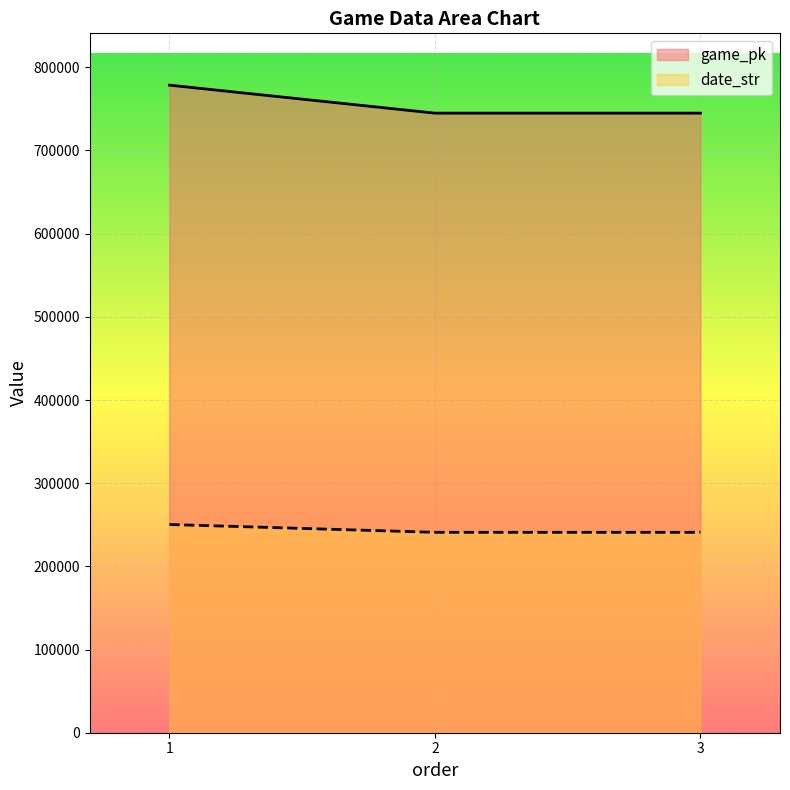

The game_pk series shows 275263 at 2. True or false?

False